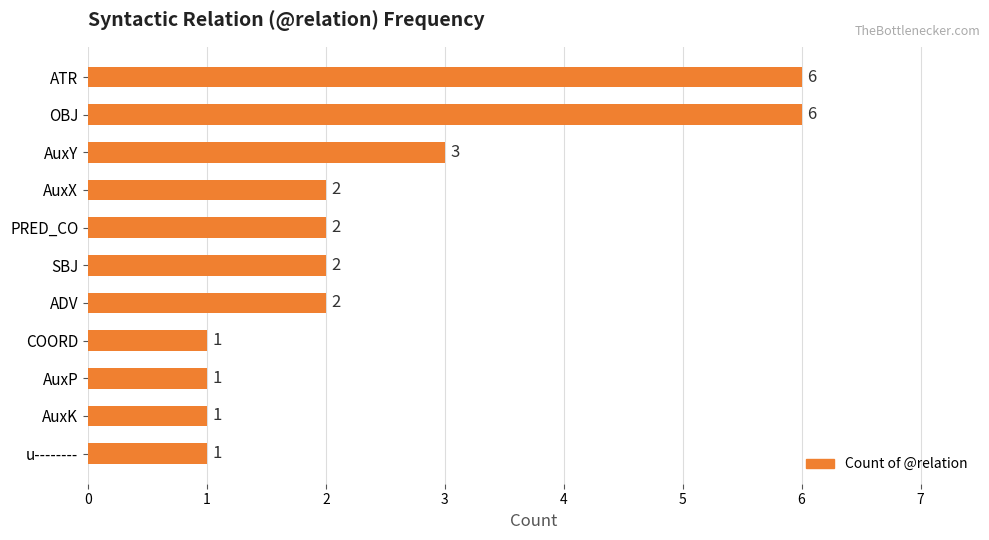

What is the approximate value at AuxY?

3